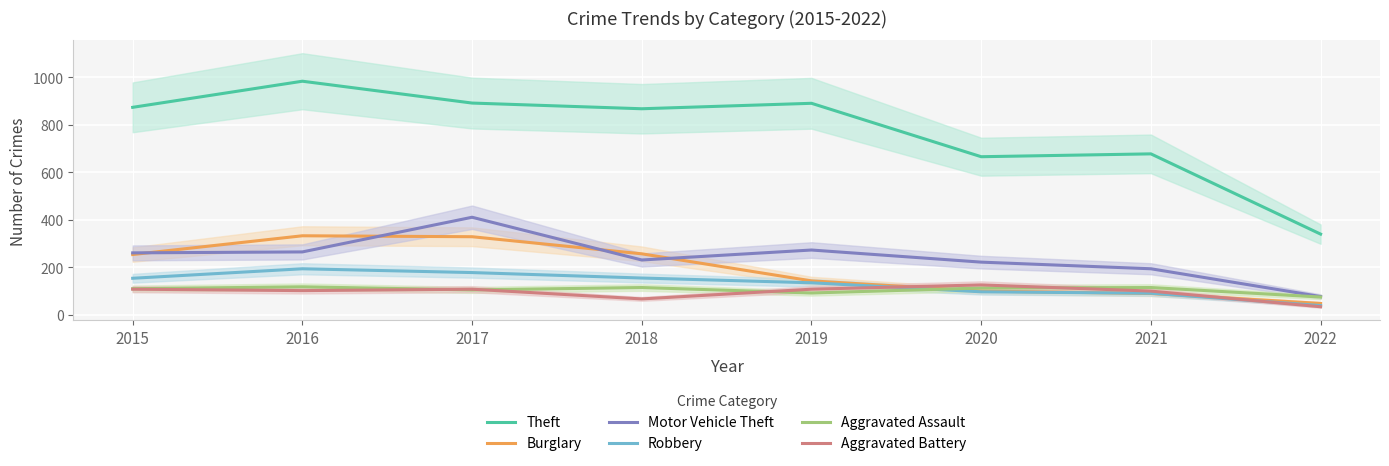

Reading left to right, extract all data points from this chart.

Theft: 874	984	892	868	891	666	678	340
Burglary: 254	333	329	257	143	100	90	48
Motor Vehicle Theft: 261	265	411	231	273	222	194	77
Robbery: 154	194	178	155	135	97	91	39
Aggravated Assault: 110	118	105	115	92	113	115	75
Aggravated Battery: 108	102	108	67	108	126	100	34